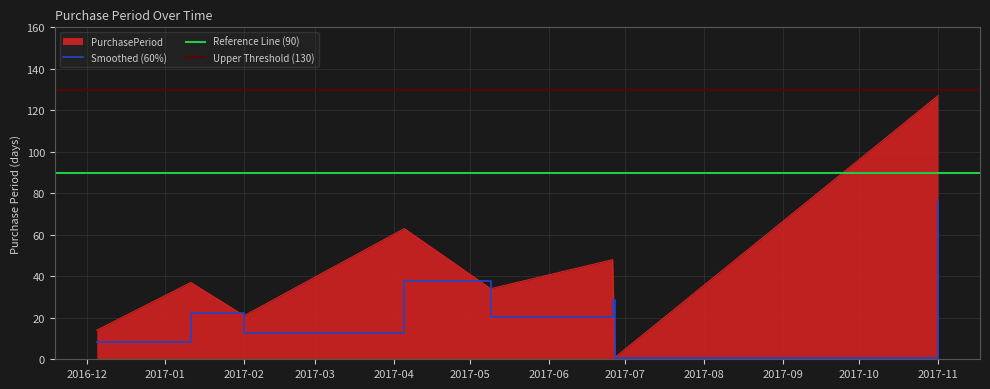

What is the smallest value displayed?

0.6